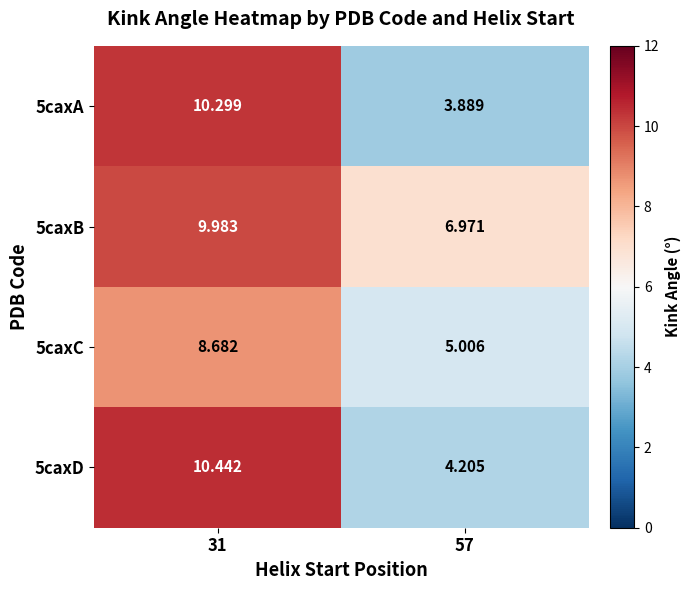

Rank the series at 57 from lowest to highest value.

5caxA, 5caxD, 5caxC, 5caxB